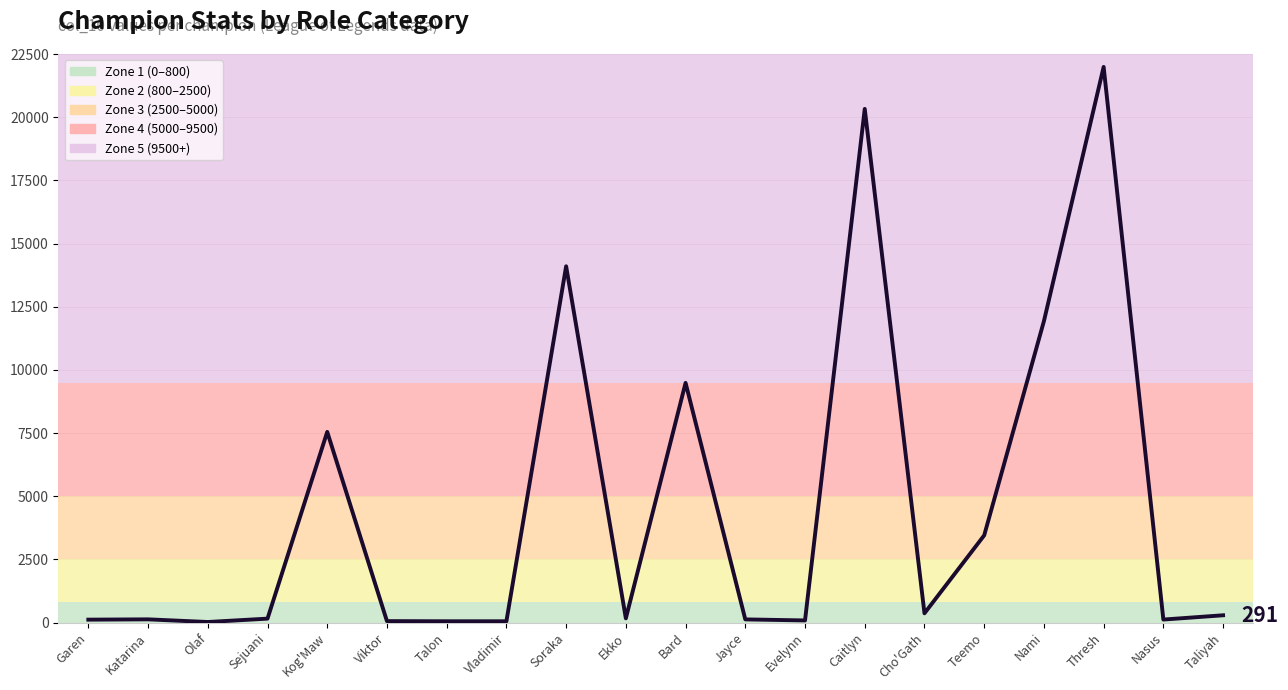

What position from the left is Bard?

11